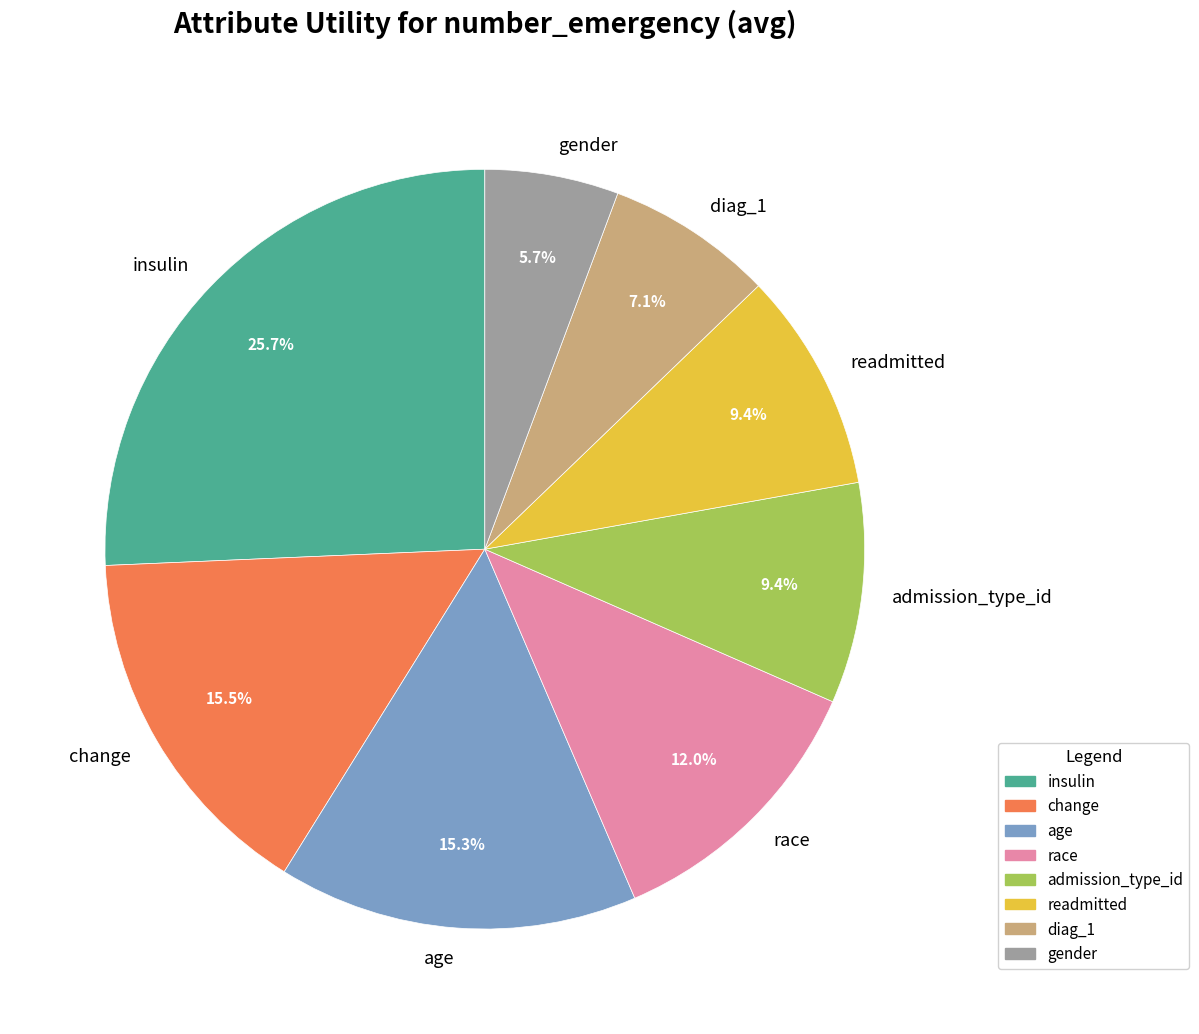

Does insulin account for over 50% of the chart?

No